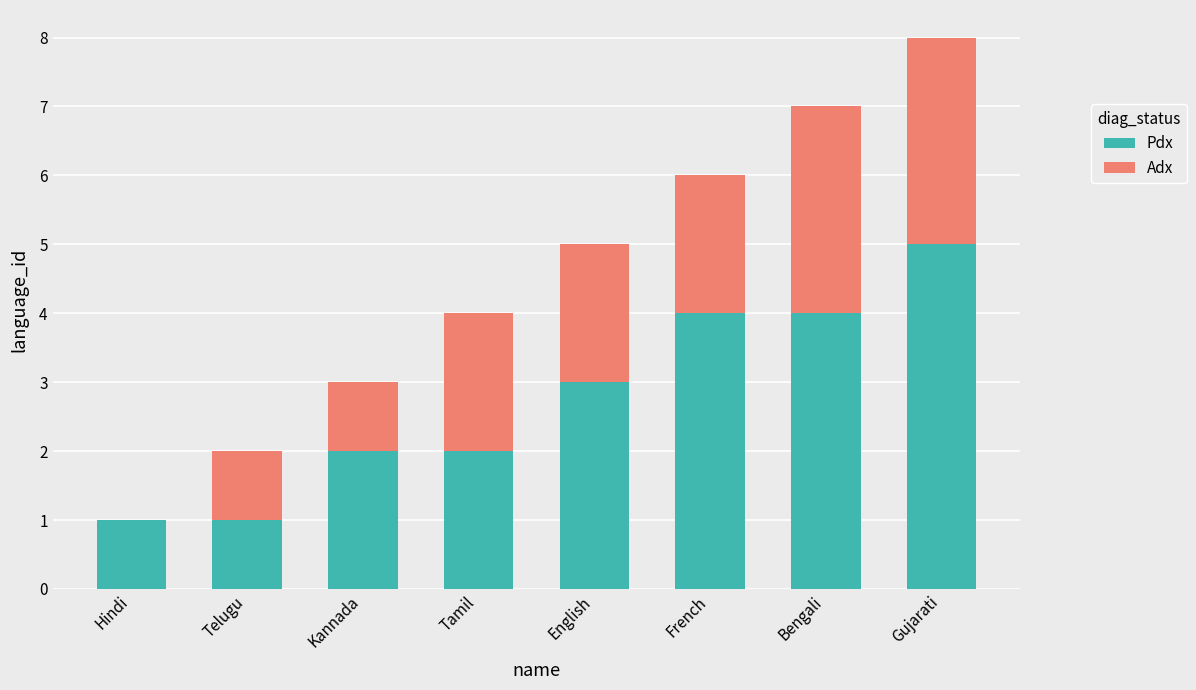

Read the Pdx value at French.

4